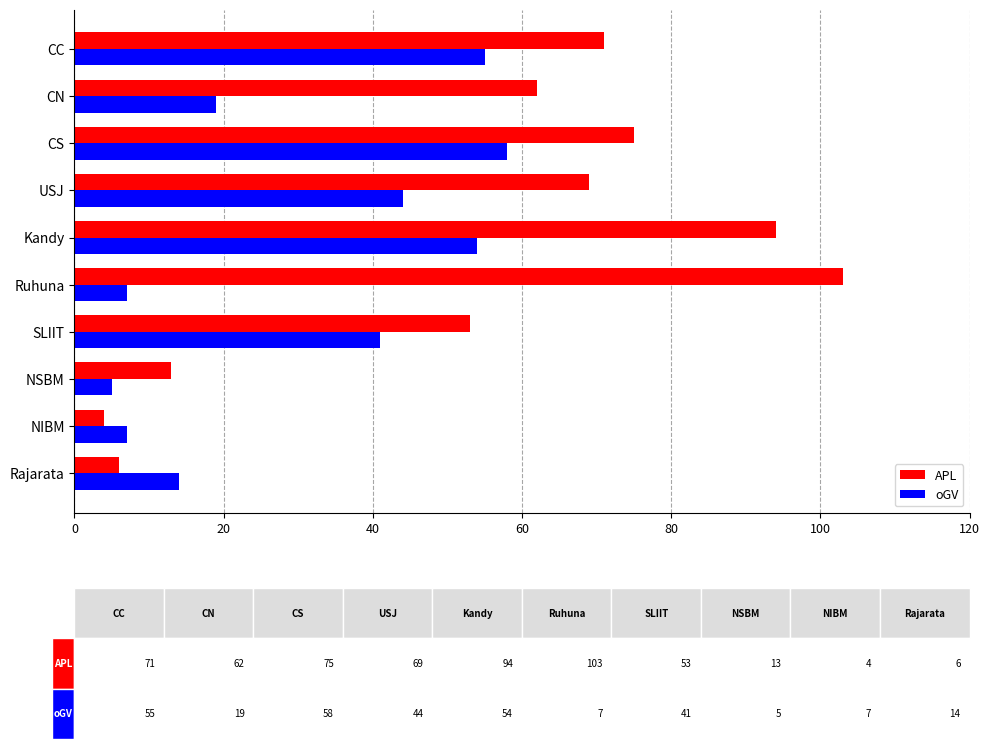

What is the difference between the maximum and minimum values in the oGV series?

53